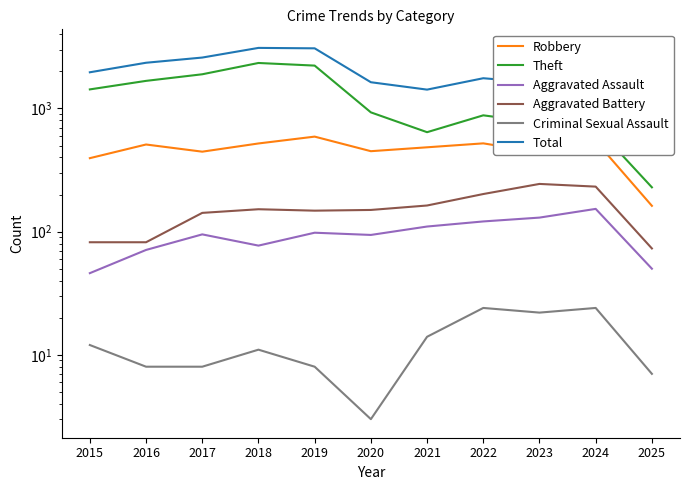

At which label does Aggravated Assault reach its minimum?

2015